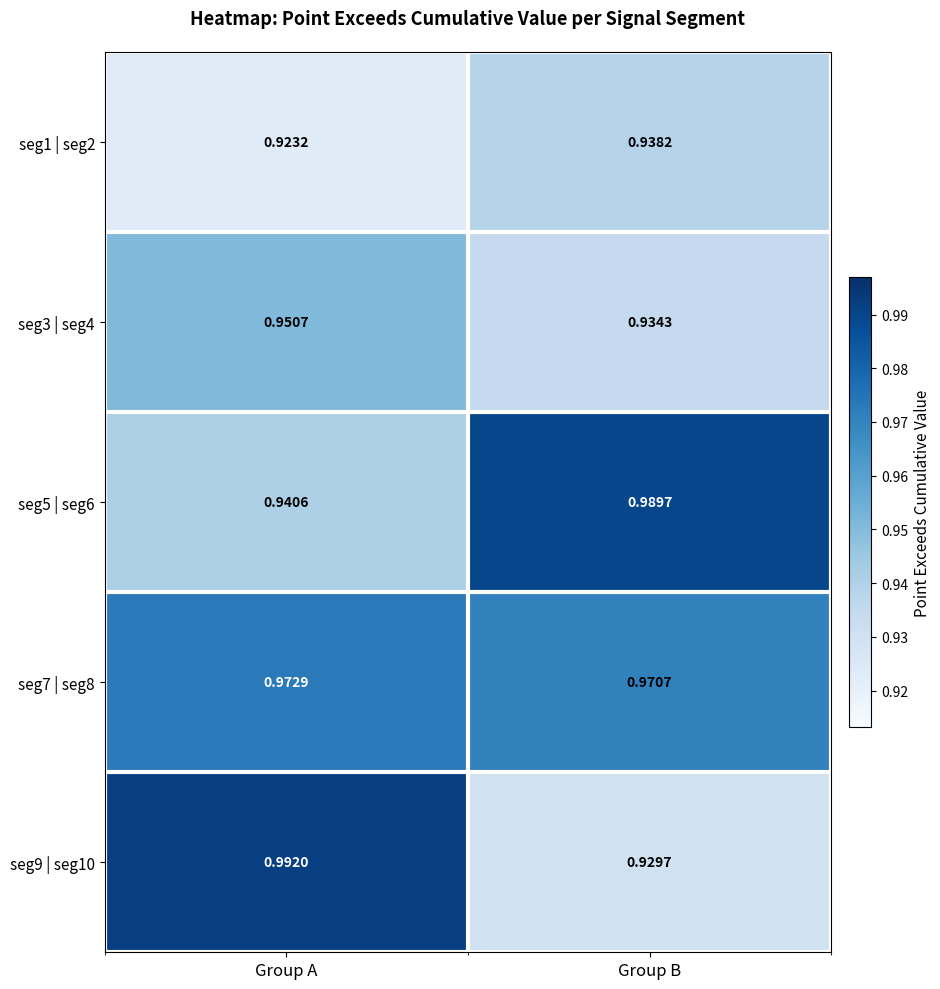

At which category is the sum across all series the highest?

Group A